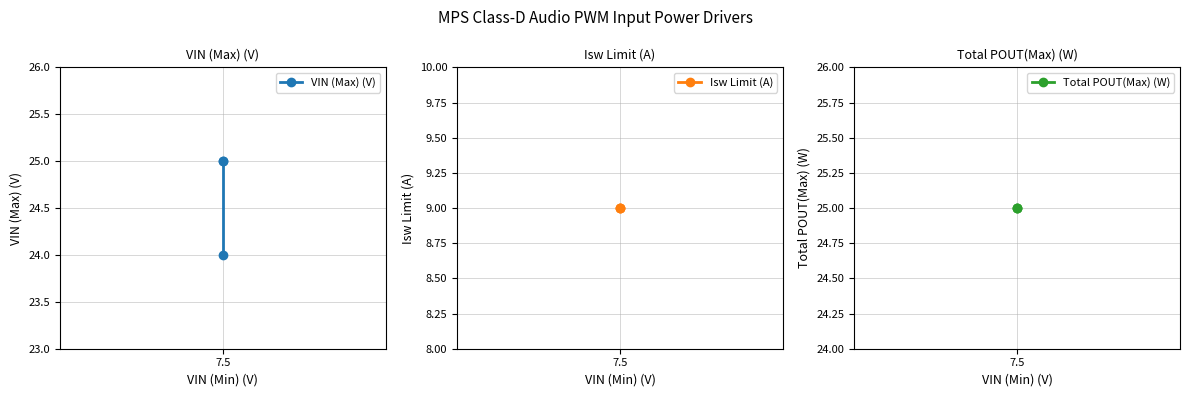

At which category is the sum across all series the highest?

7.5